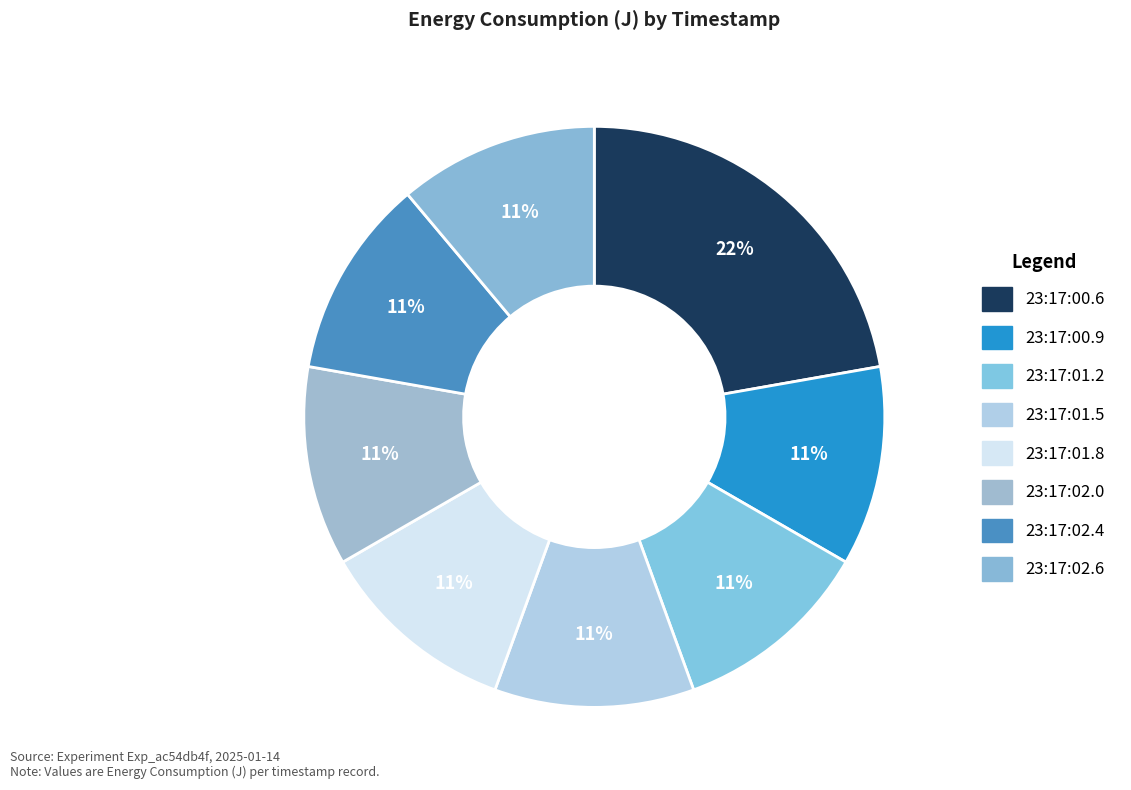

Do 23:17:02.4 and 23:17:01.8 together represent more than half of the pie?

No